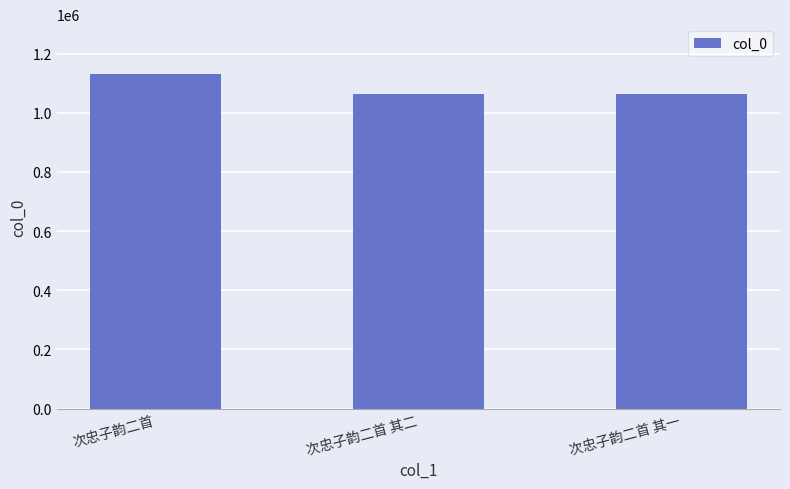

How many bars are there in total?

3